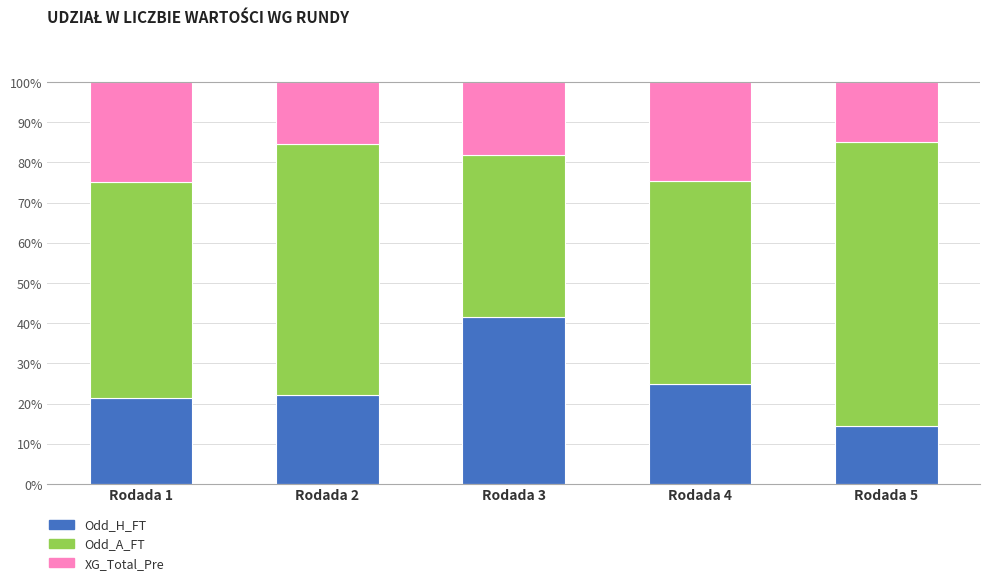

Are the bars horizontal?

No